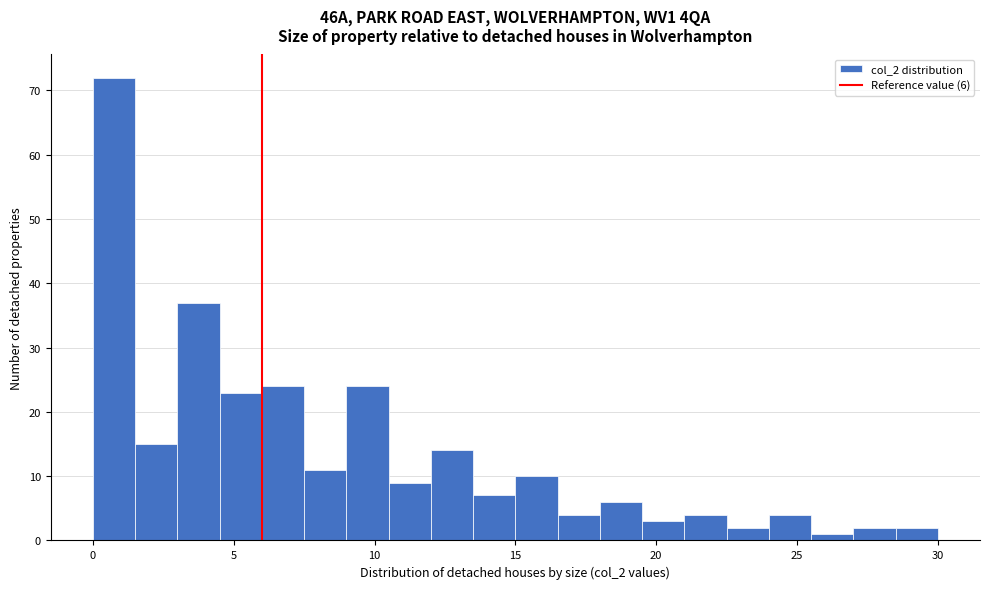

Read against the x-axis, roughly where is the centre of the tallest bar?

1.0